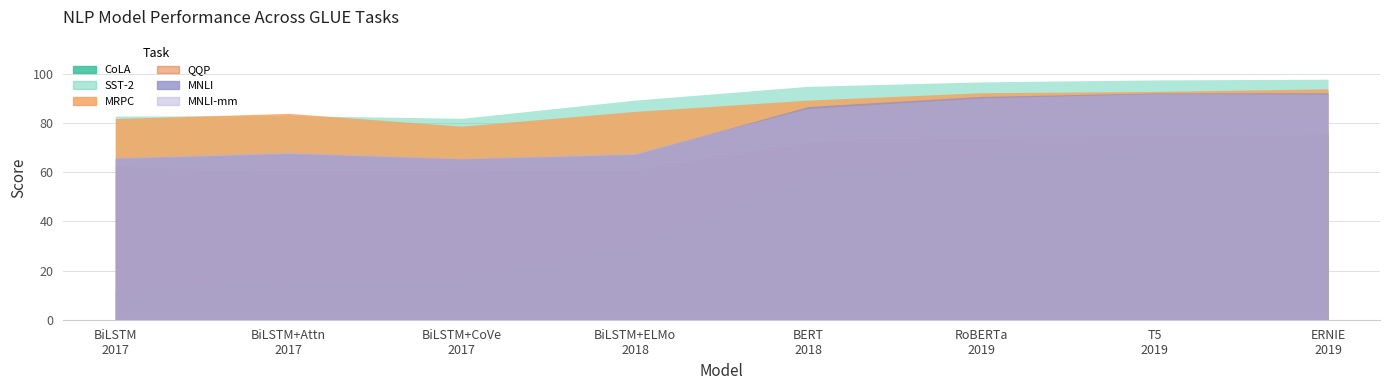

At which category is the sum across all series the highest?

ERNIE
2019